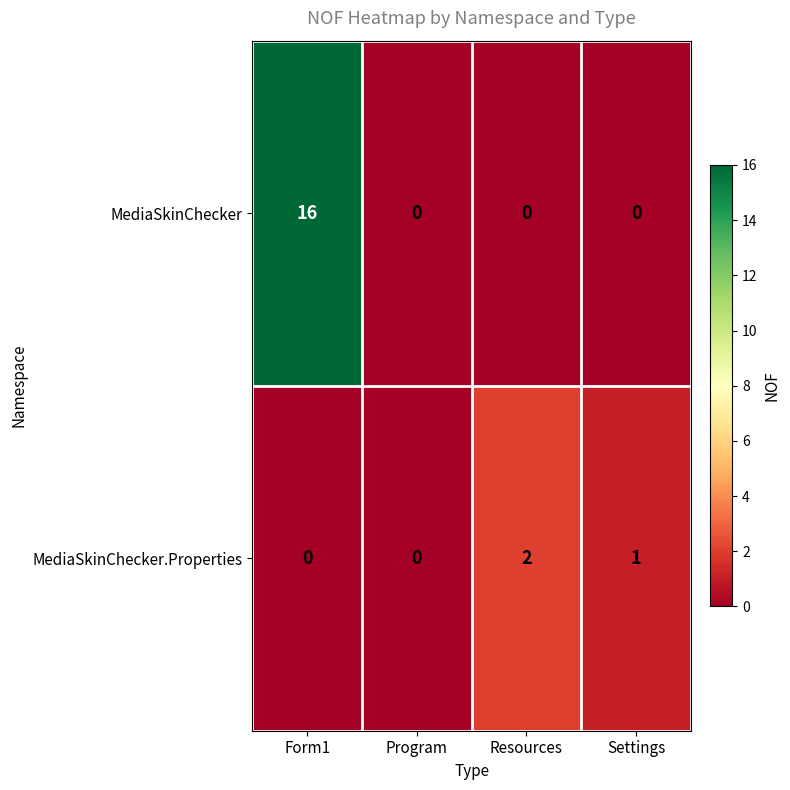

List the series in order of their overall mean, highest first.

MediaSkinChecker, MediaSkinChecker.Properties